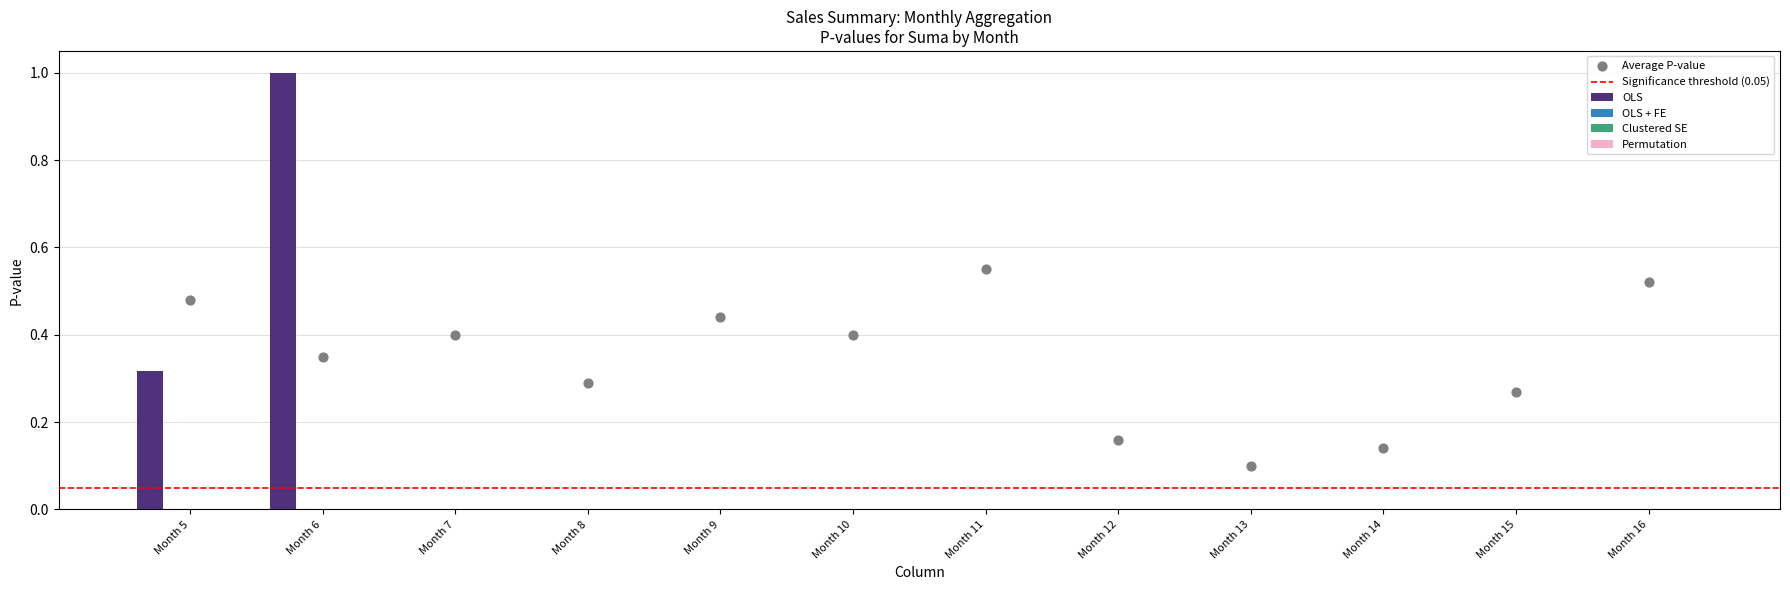

Is it true that OLS equals 1.6 at Month 6?

False